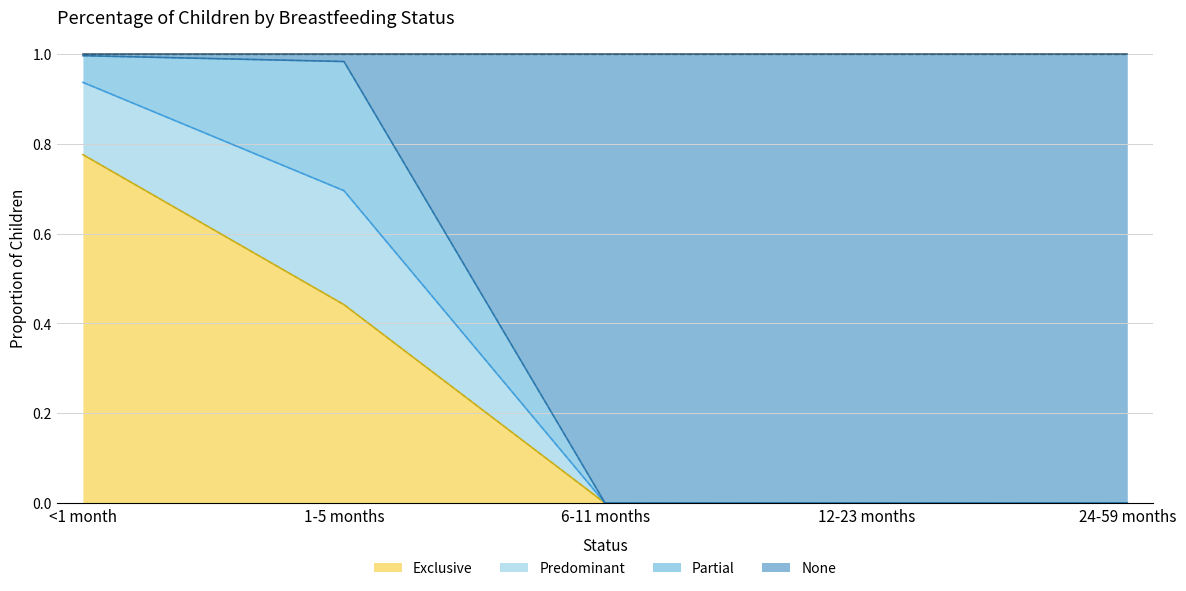

Which series changed the most between <1 month and 12-23 months?

None